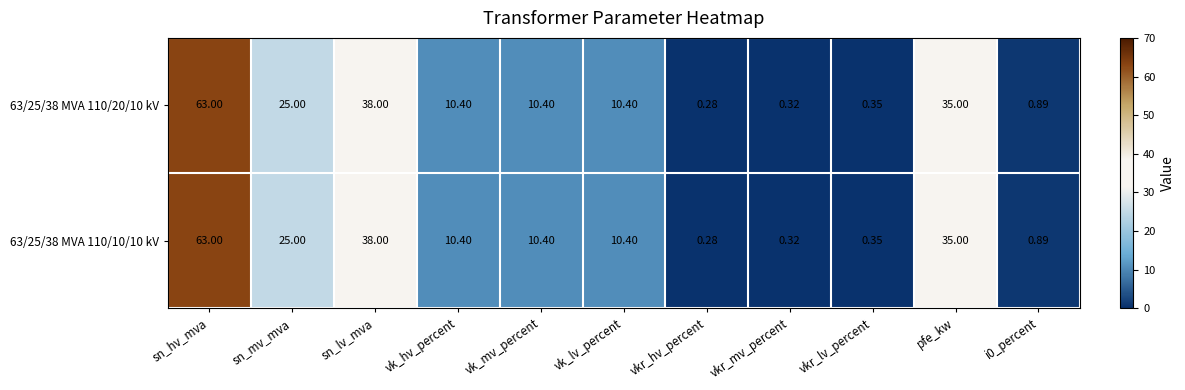

Is the value of 63/25/38 MVA 110/20/10 kV at sn_mv_mva greater than the value of 63/25/38 MVA 110/10/10 kV at pfe_kw?

No